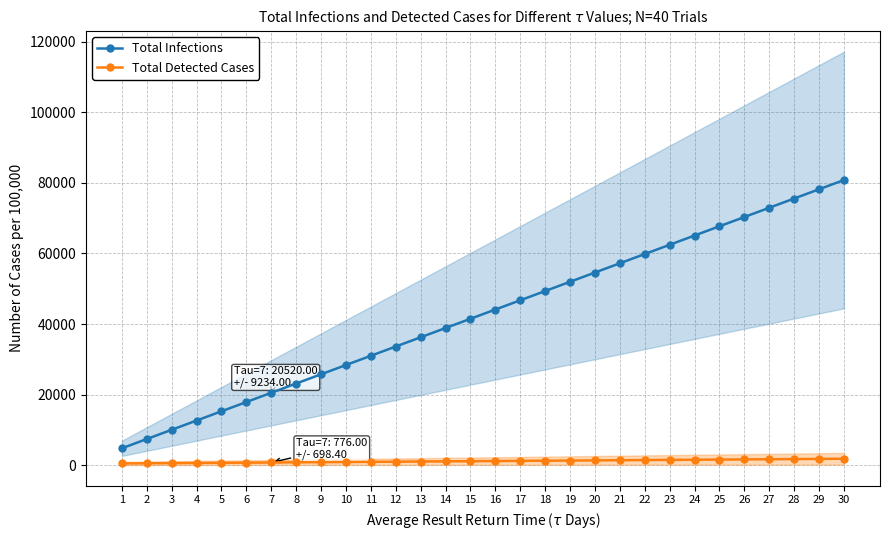

The value of Total Infections at 8 is 23140. True or false?

True